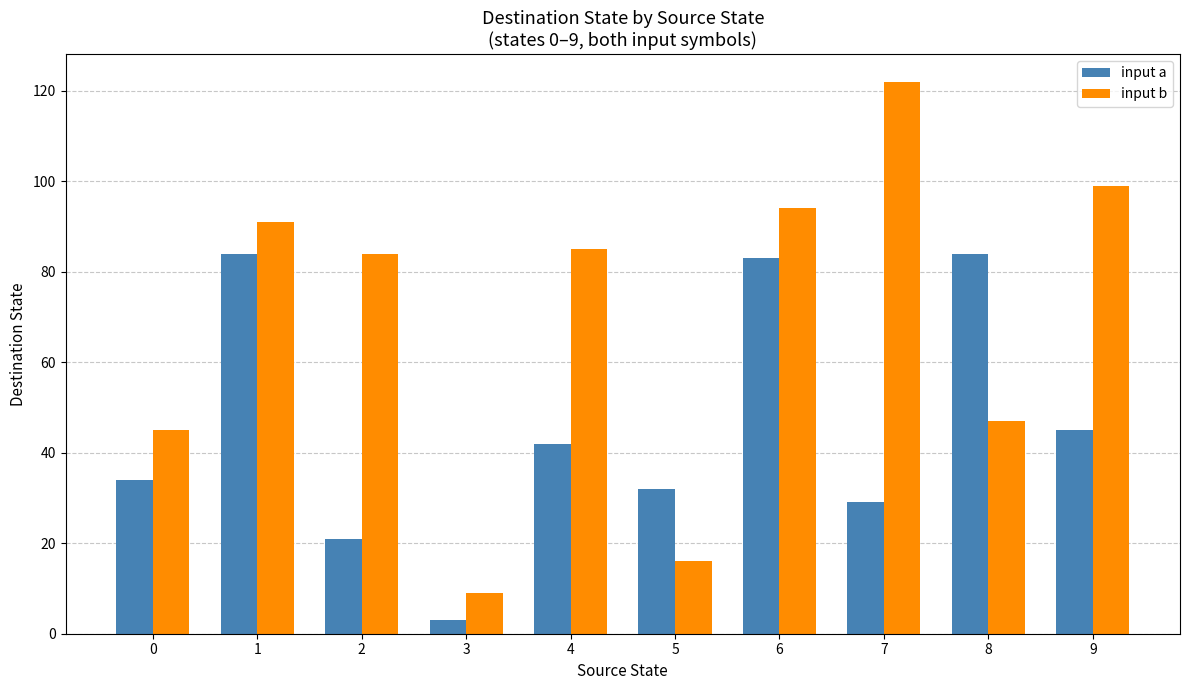

Where does the input a series first go above 42?

1